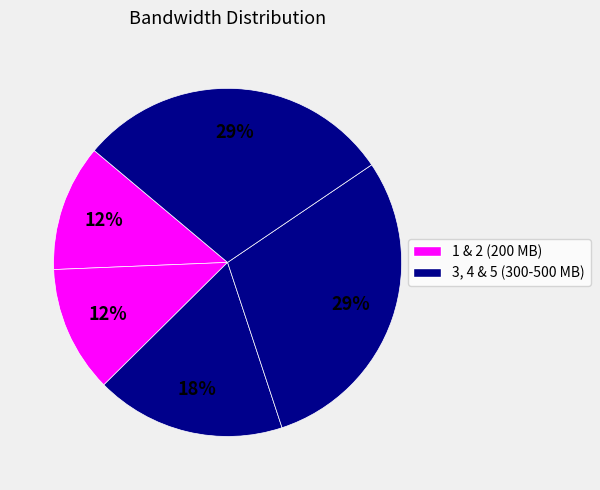

What is the largest slice in the pie chart?

4